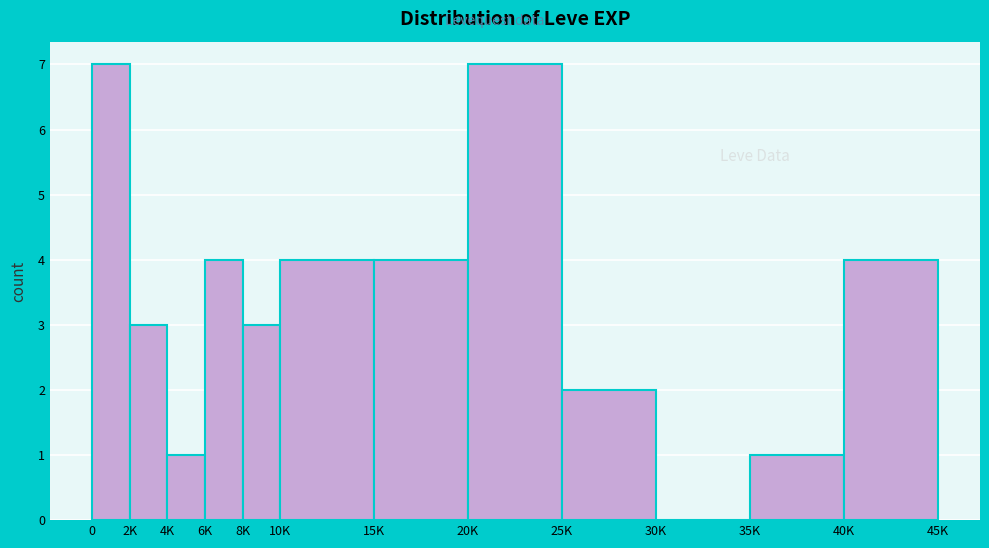

Reading left to right, list all the values displayed in this chart.

0=7	2K=3	4K=1	6K=4	8K=3	10K=4	15K=4	20K=7	25K=2	30K=0	35K=1	40K=4